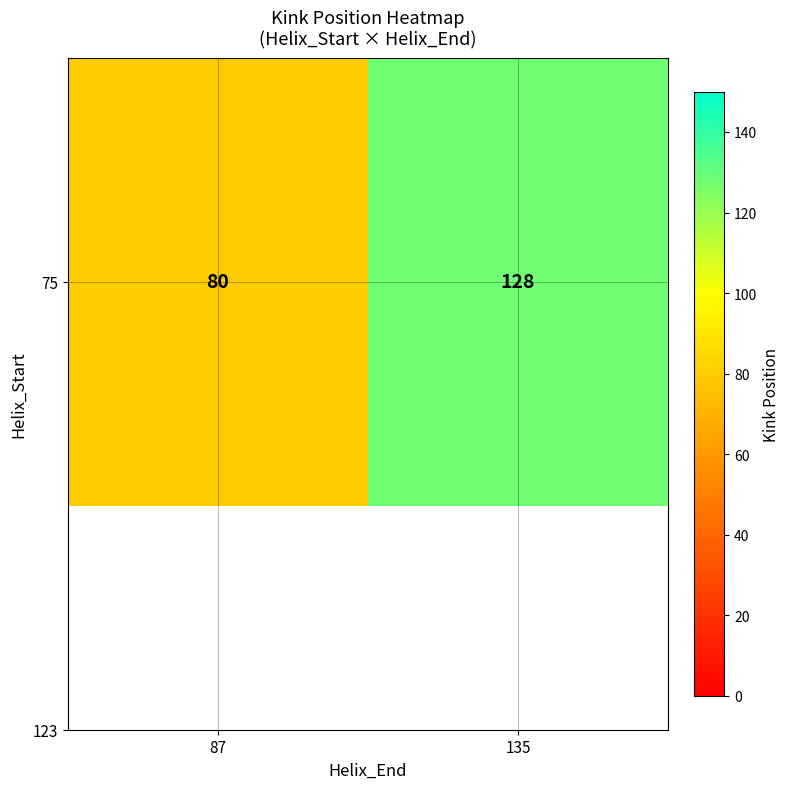

What is the ratio of the value at 87 to the value at 135?

0.6